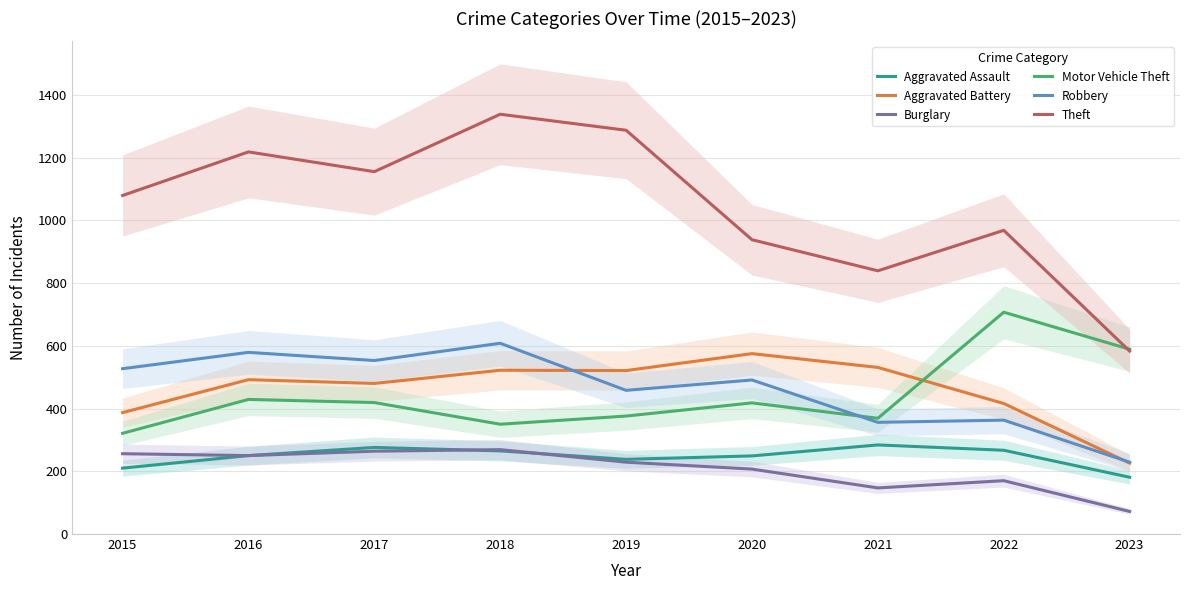

What is the sum of all Aggravated Assault values?

2220